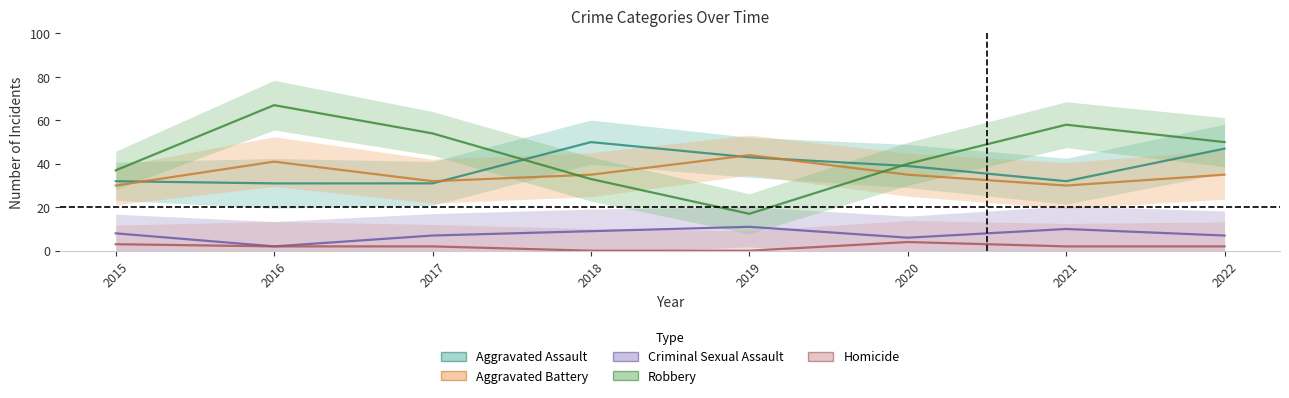

After their last crossing, which series has the higher values: Robbery or Aggravated Battery?

Robbery